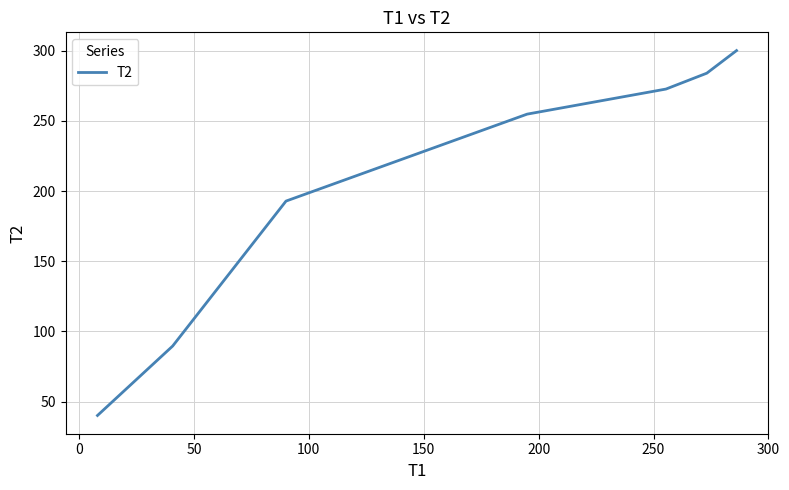

How many lines are shown in the chart?

1